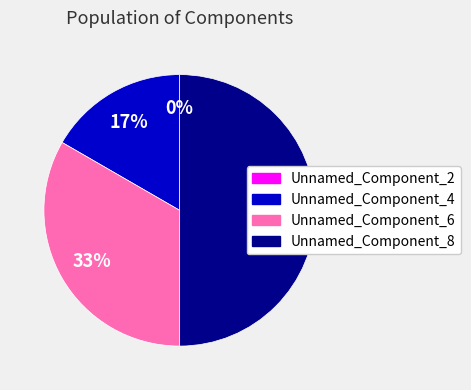

Which slice is the largest?

Unnamed_Component_8